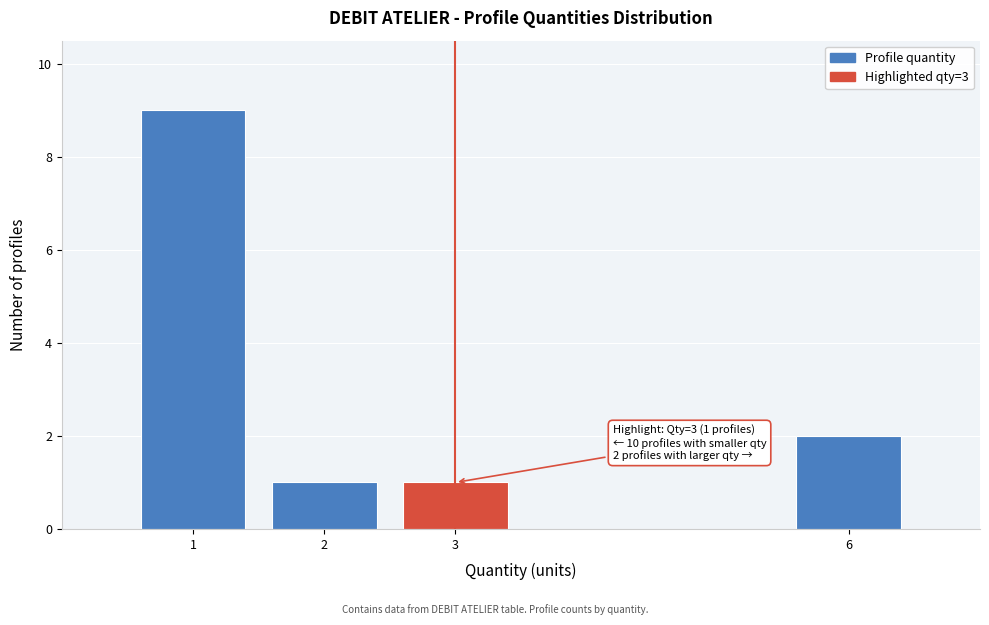

Reading left to right, extract all data points from this chart.

9	1	1	2